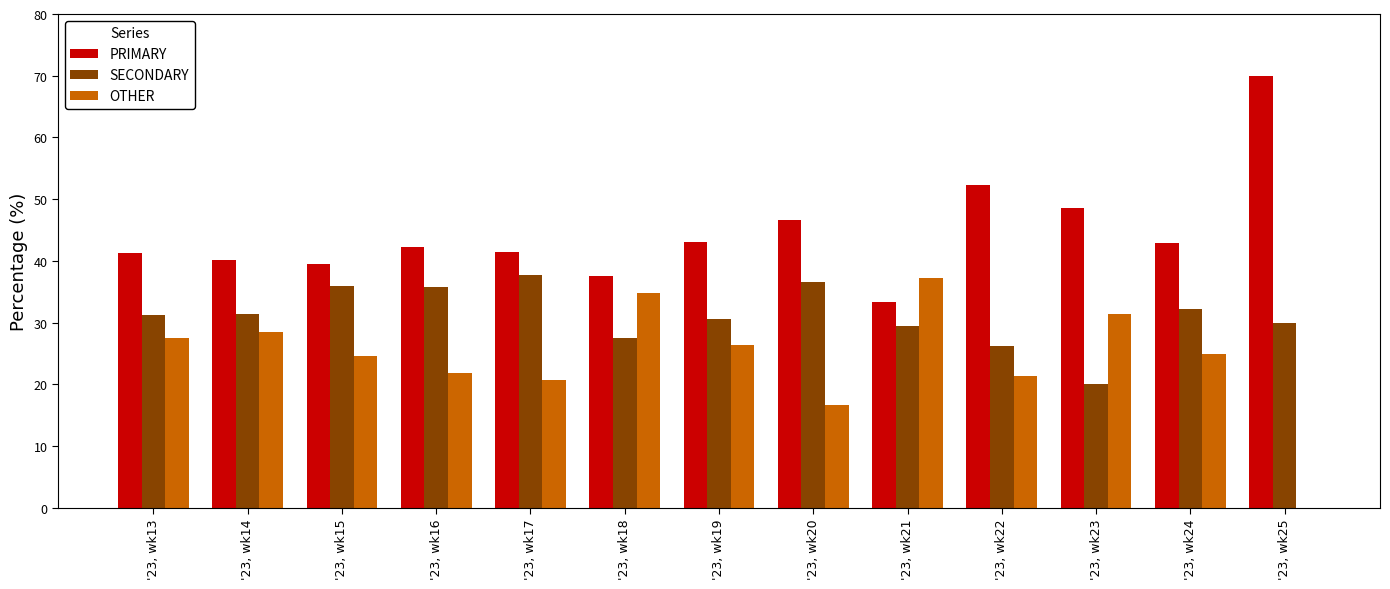

What are all the series names shown in the legend?

PRIMARY, SECONDARY, OTHER